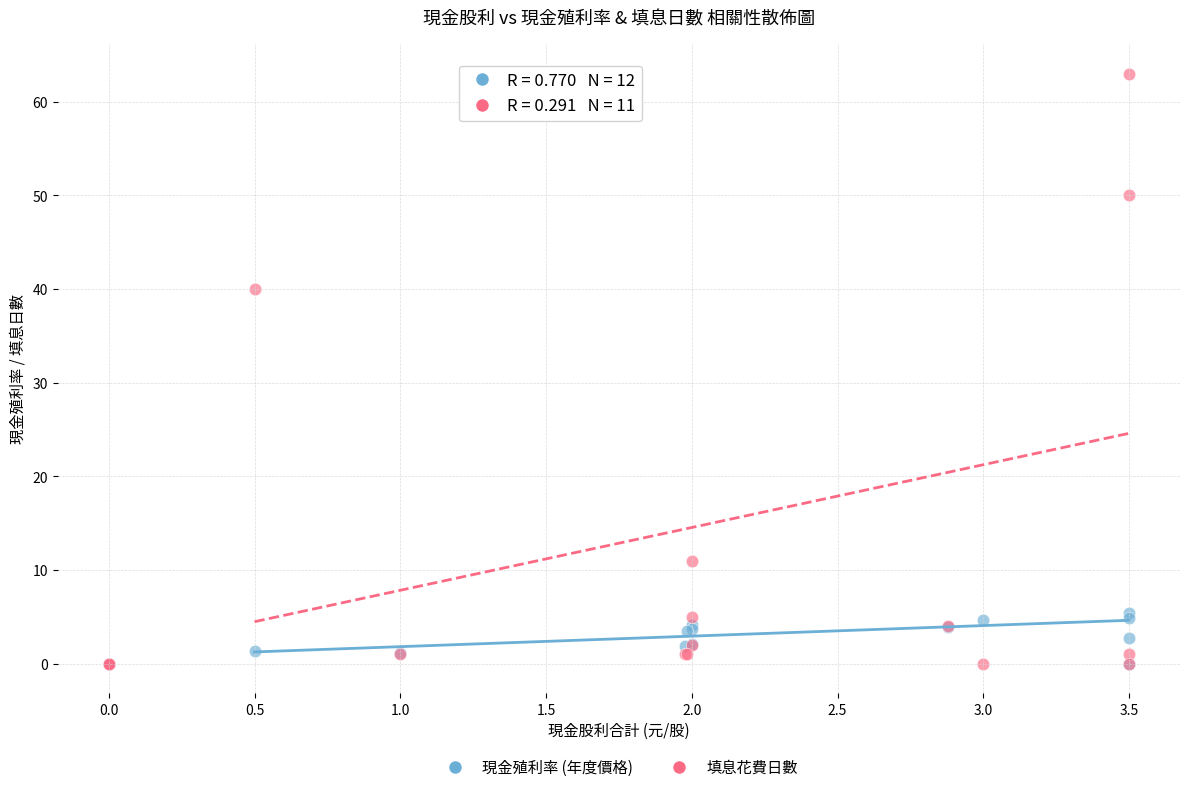

Across all series, what Y value is closest to 31?

40.0